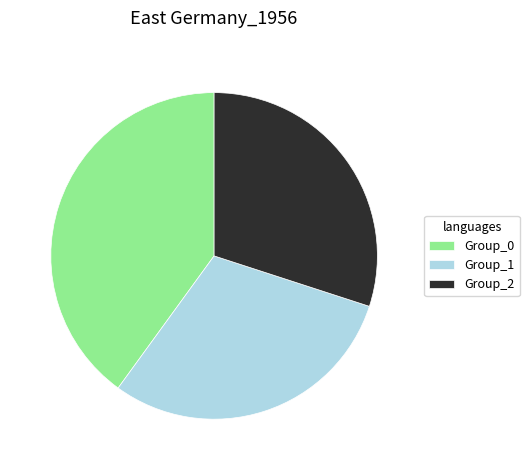

Is there a majority slice in this chart?

No